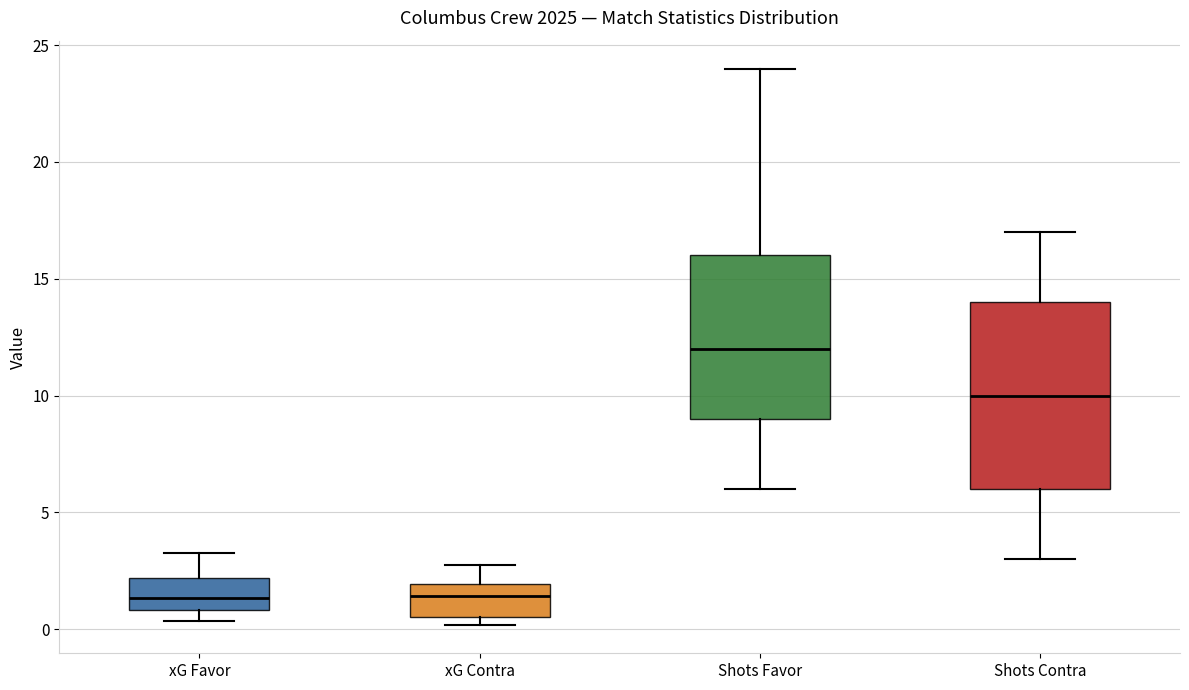

Where does the lower whisker of the box for Shots Favor end on the y-axis? The values are not printed on the chart, so give them approximately, as read against the axis.

6.0